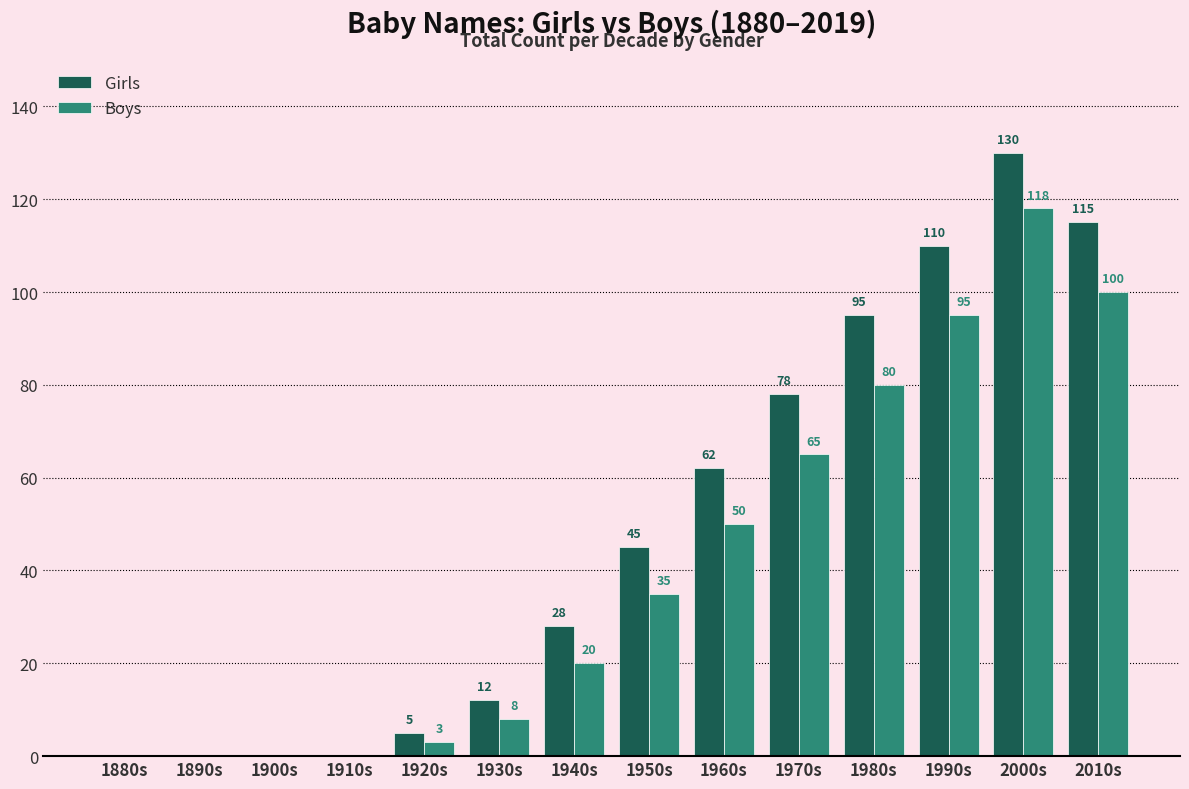

Which series changed the most between 1880s and 1950s?

Girls